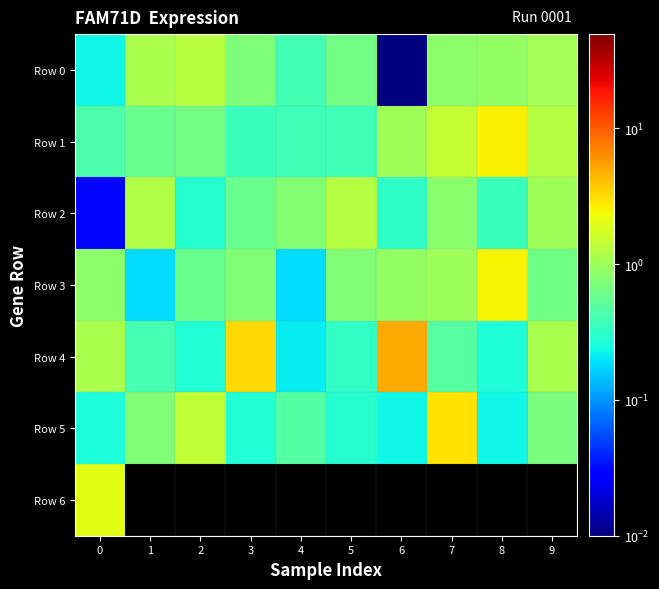

Between 4 and 2, which is larger?

2